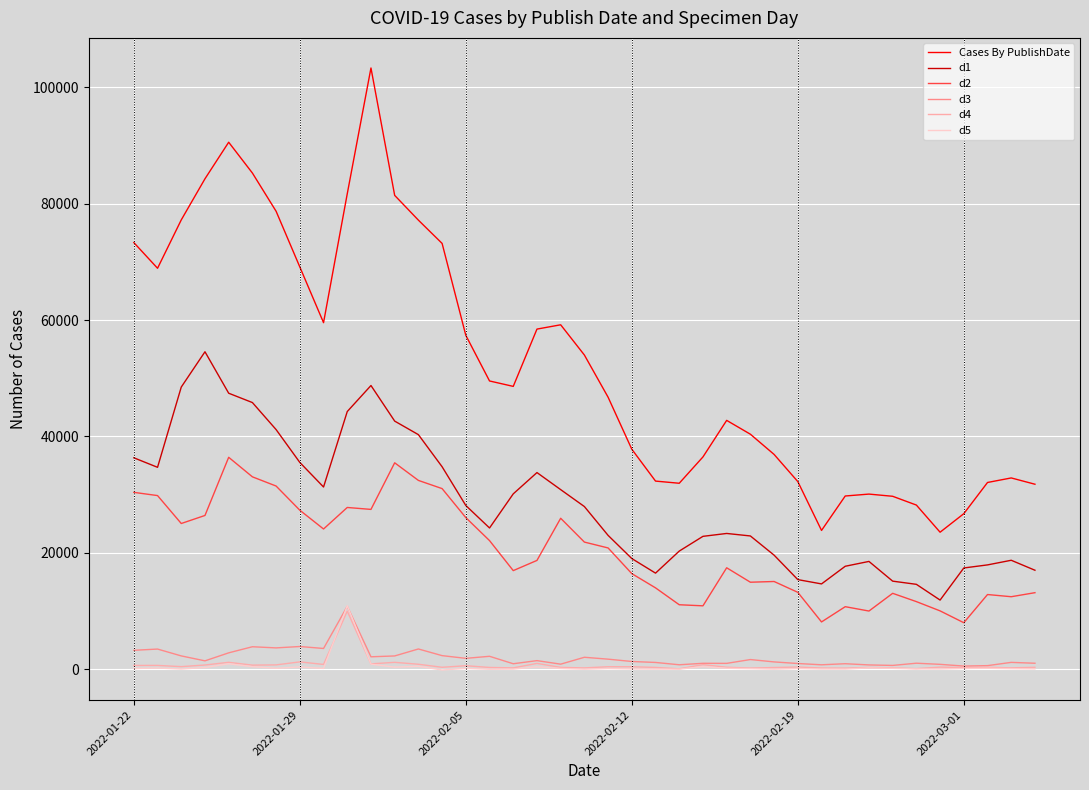

True or false: d2 and d4 intersect in this chart.

False